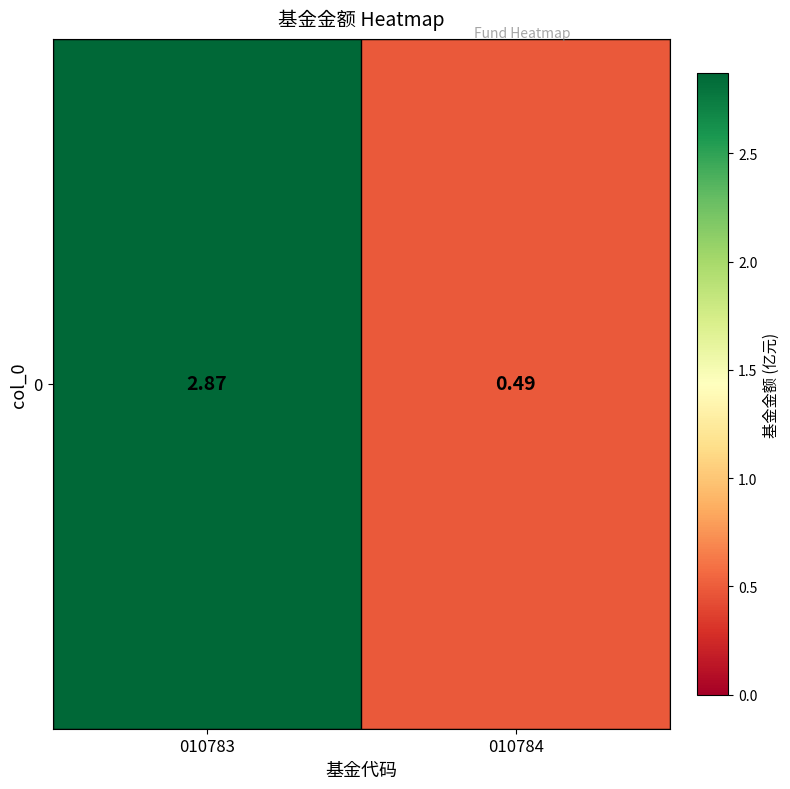

What is the greatest value displayed?

2.9